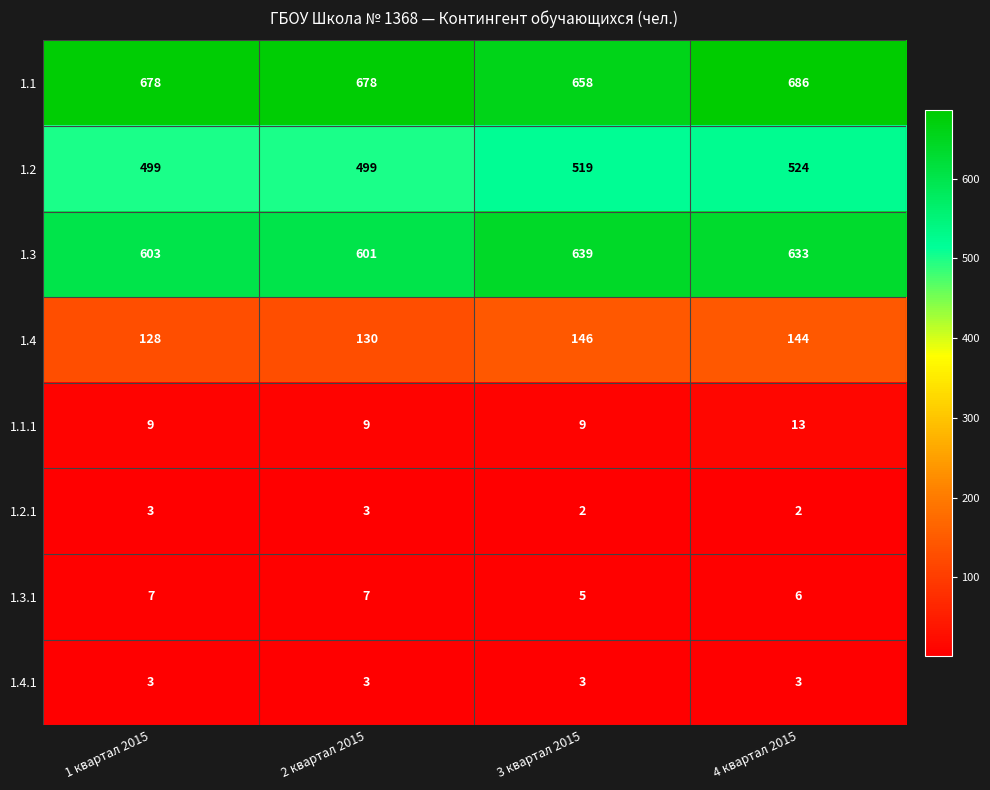

Which category has the highest value across all series?

4 квартал 2015